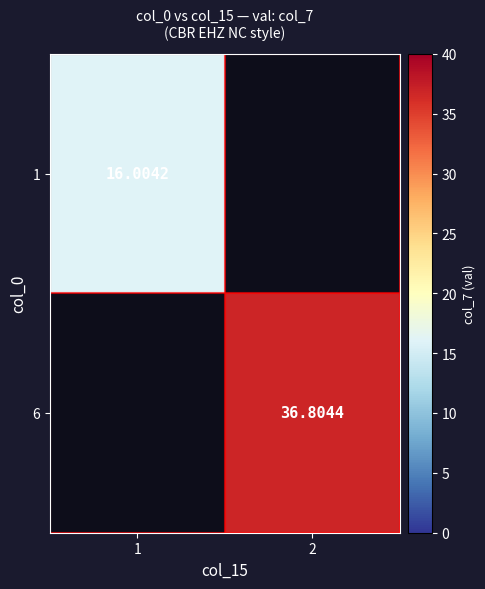

List the series in order of their overall mean, lowest first.

1, 6